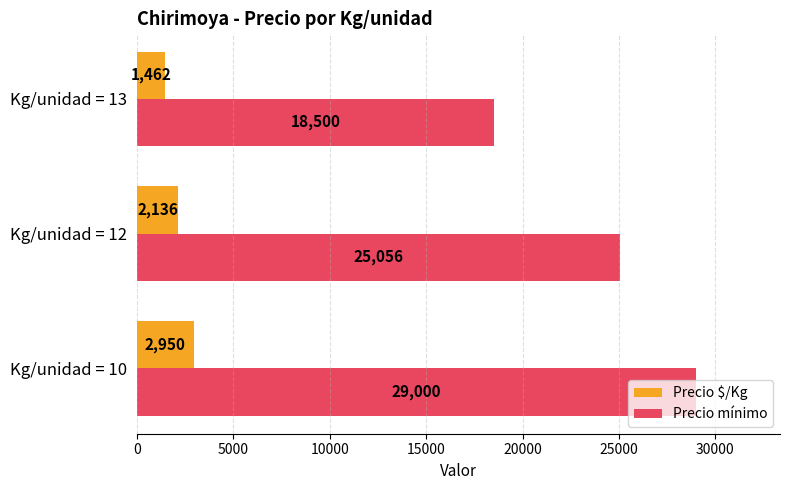

Which series has the widest spread of values?

Precio mínimo